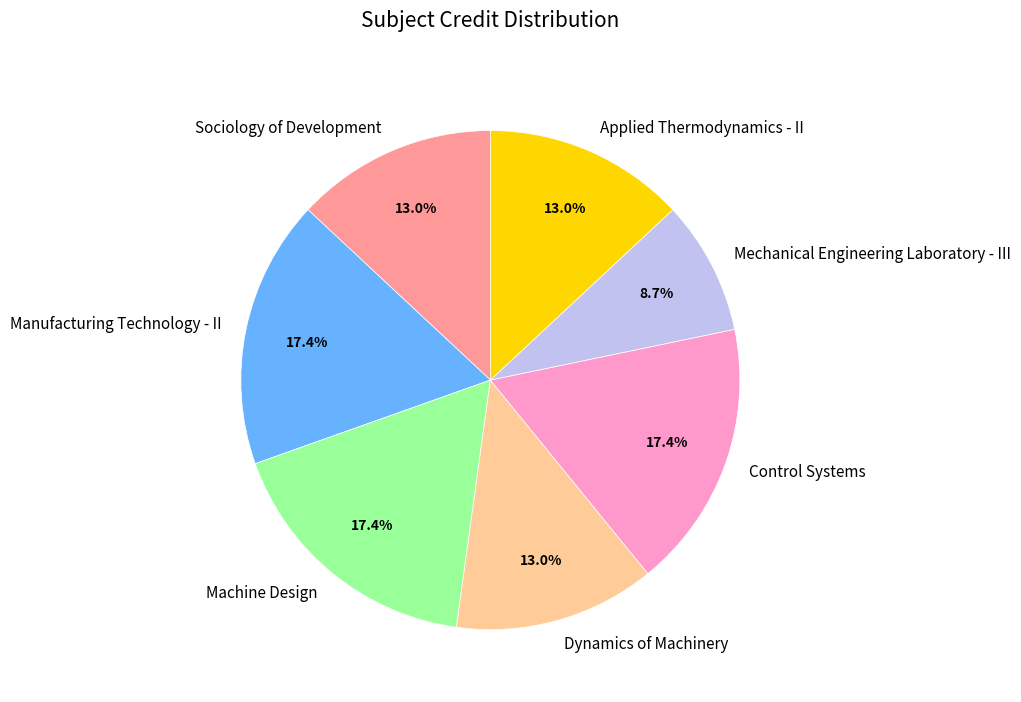

Does Applied Thermodynamics - II account for over 50% of the chart?

No